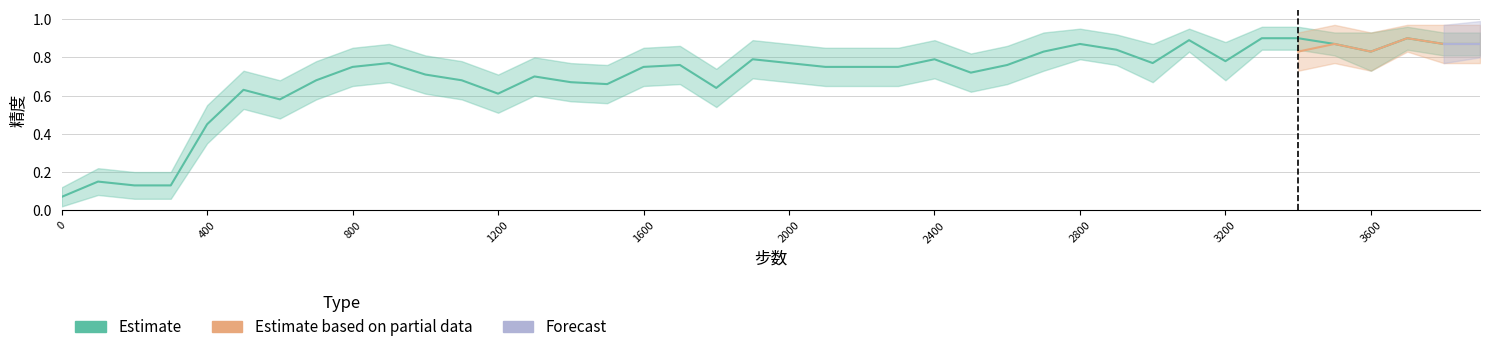

True or false: Estimate and Forecast cross at least once.

False